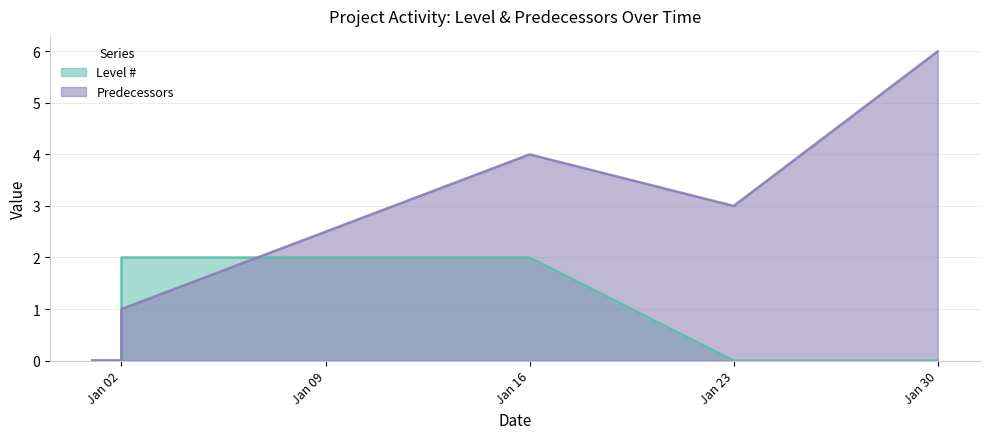

What is the approximate value of Level # at Jan 02?

2